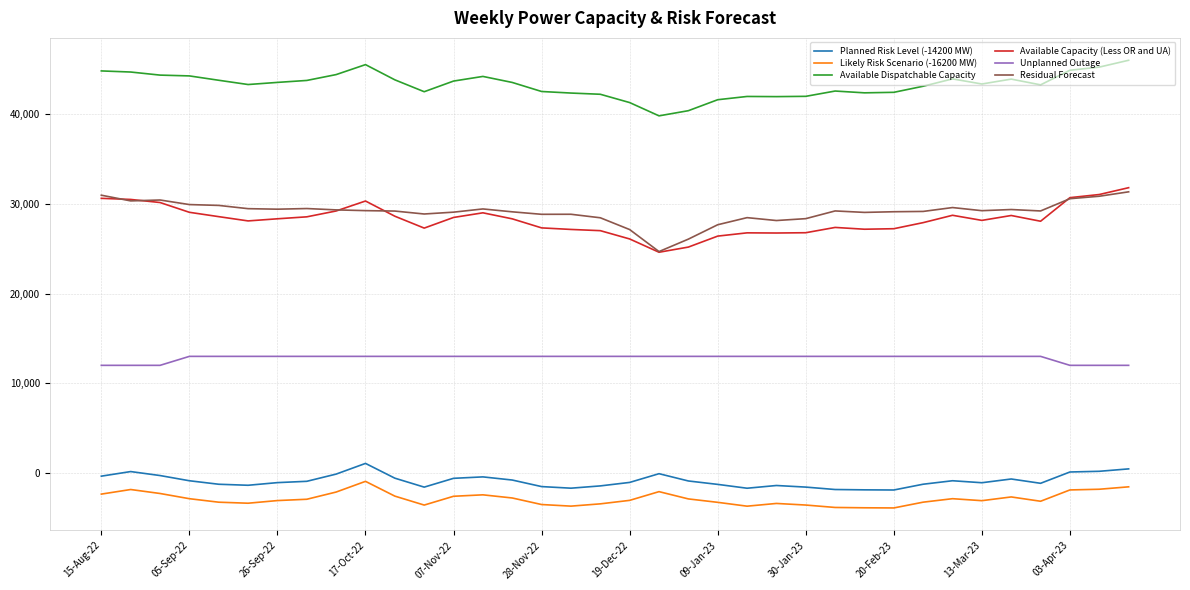

True or false: Available Dispatchable Capacity and Unplanned Outage intersect in this chart.

False